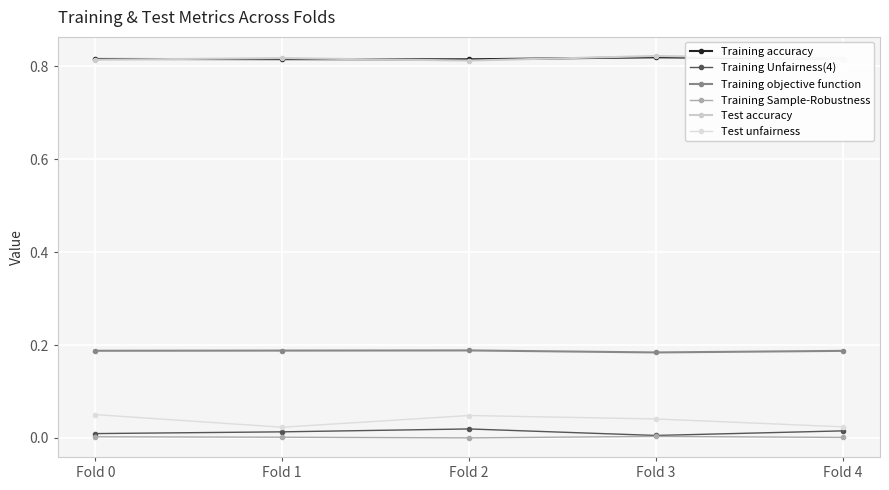

How many distinct data groups are displayed?

6